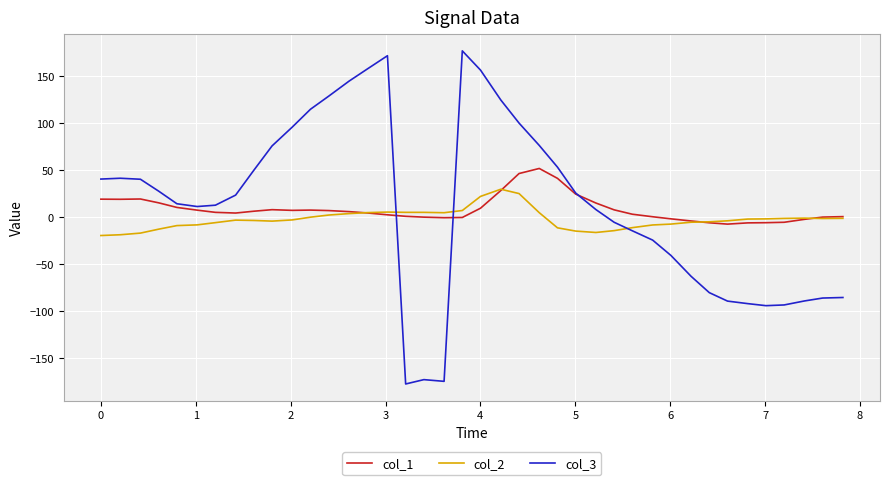

Which series has the widest spread of values?

col_3